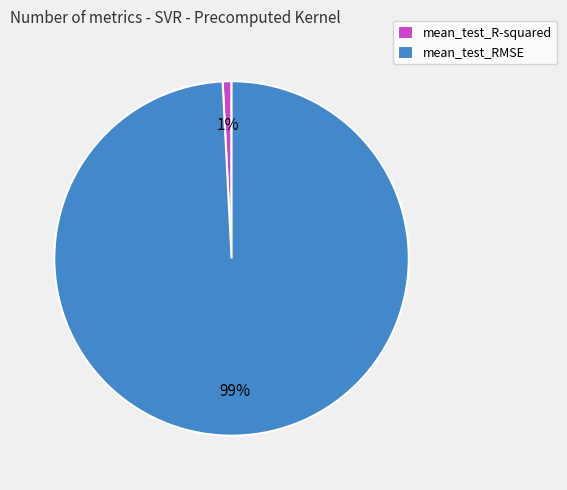

To the nearest percent, what is the average slice percentage?

50%